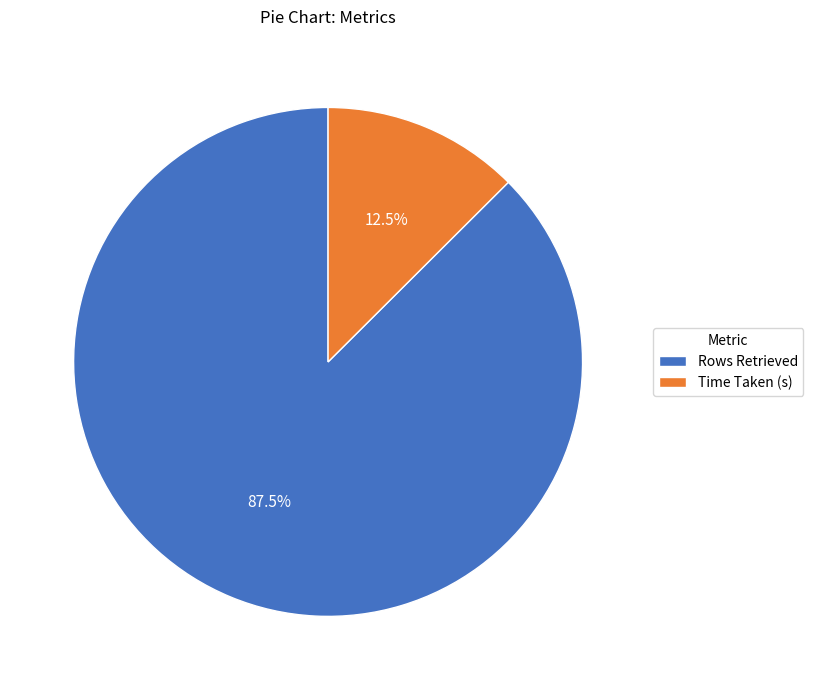

To the nearest percent, what is the average slice percentage?

50%